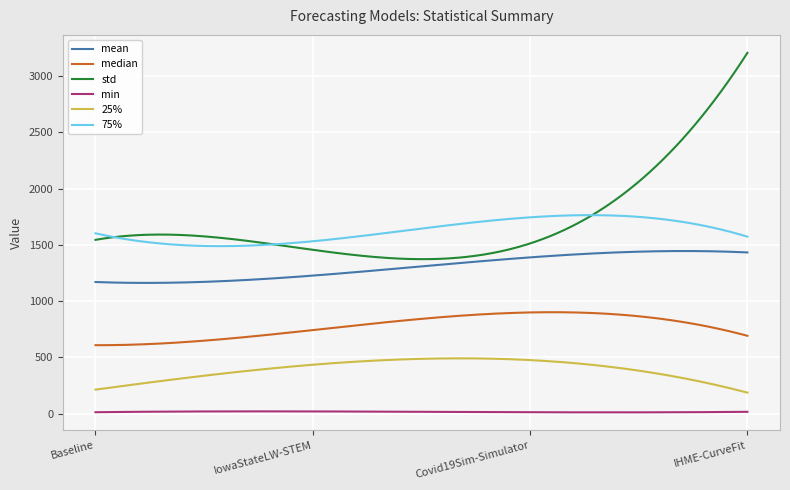

Rank the series by their maximum value, from highest to lowest.

std, 75%, mean, median, 25%, min